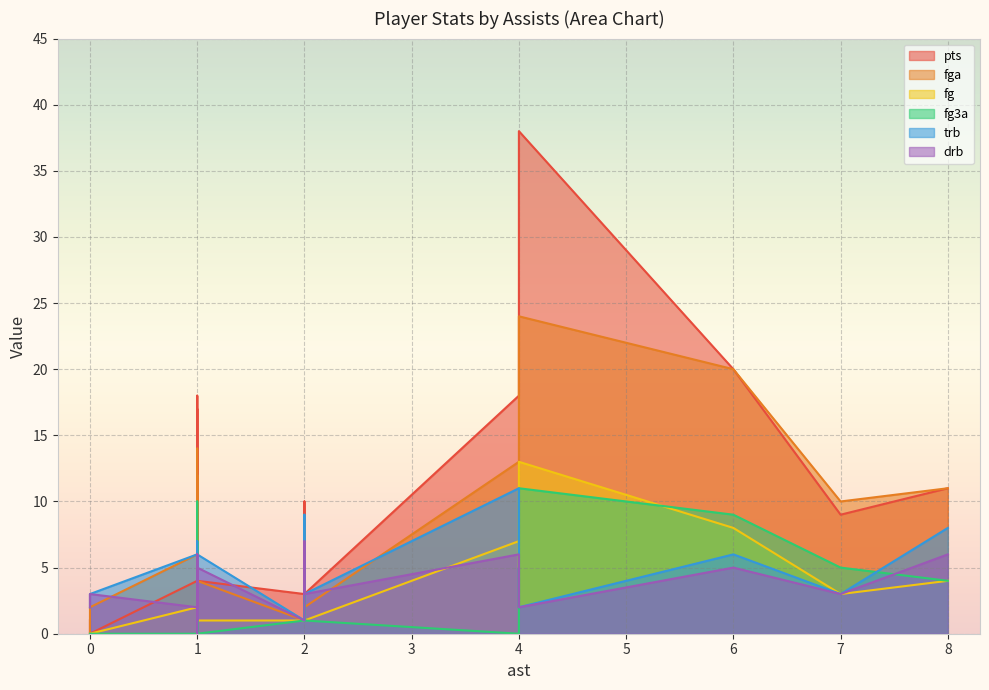

How many values in the fg3a series are below 2?

8